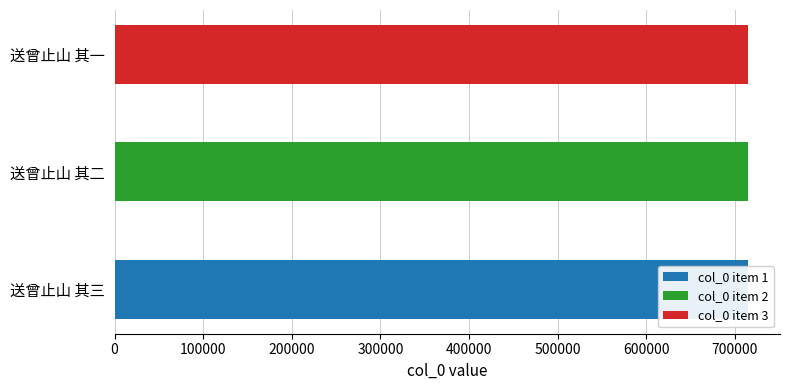

What is the value of the 2nd bar from the left?

715080